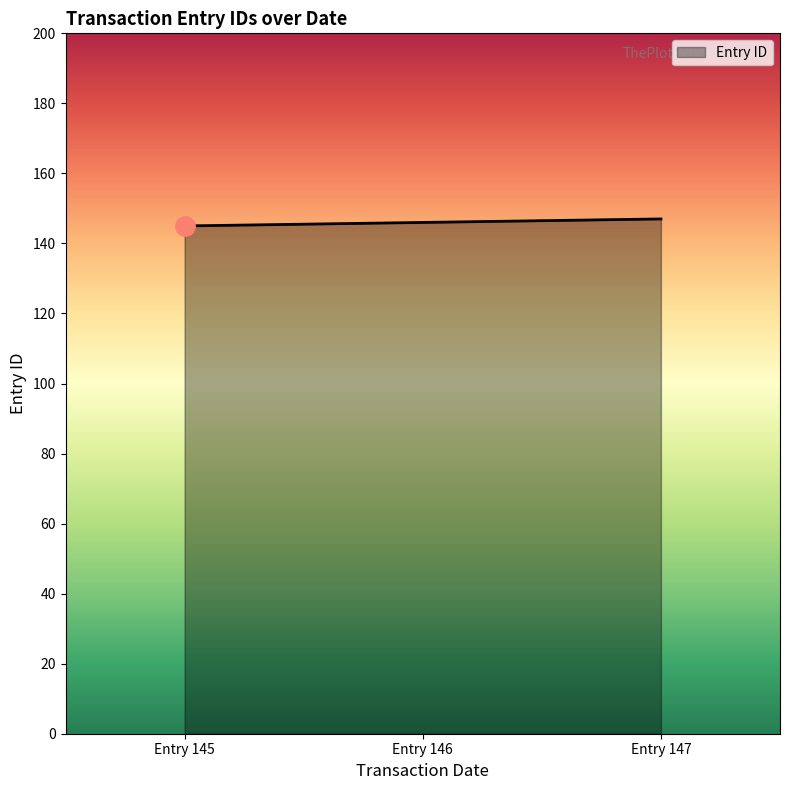

What is the sum of all values?

438